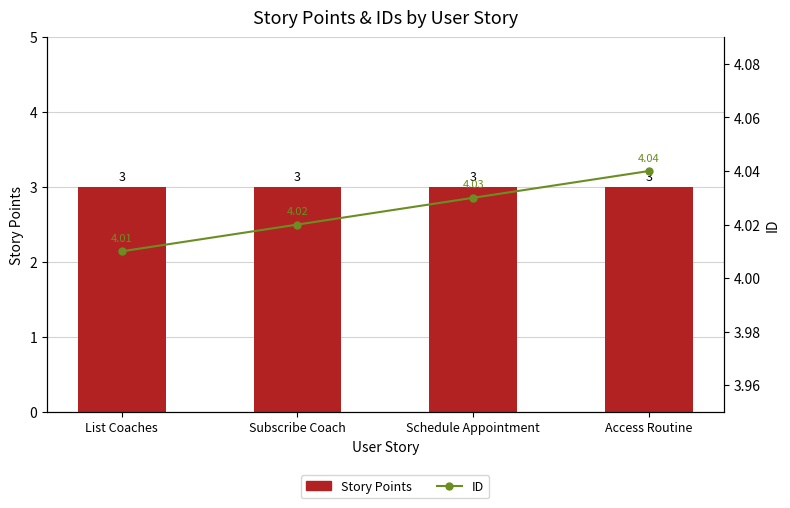

Count the number of data series in this chart.

2